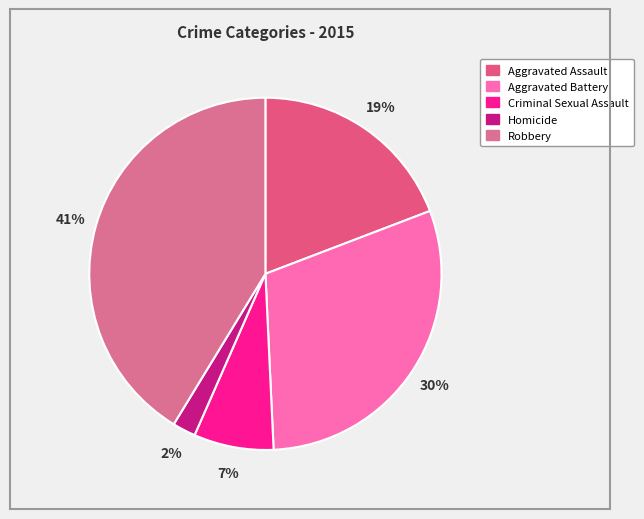

Which slice is the largest?

Robbery